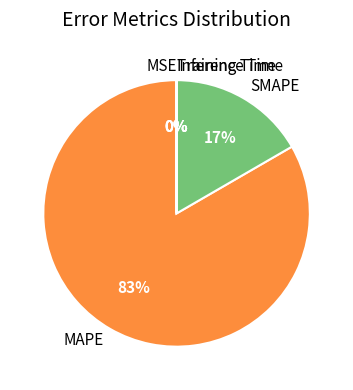

Which slice represents more than half of the pie?

MAPE